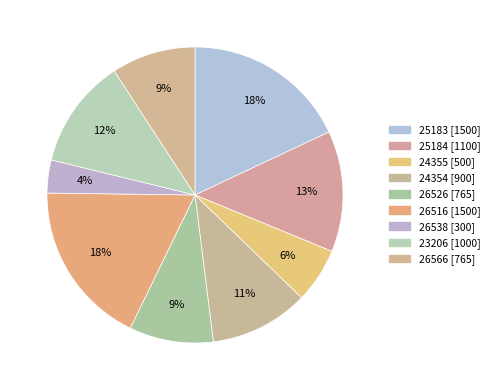

Between 25183 and 26538, which is larger?

25183